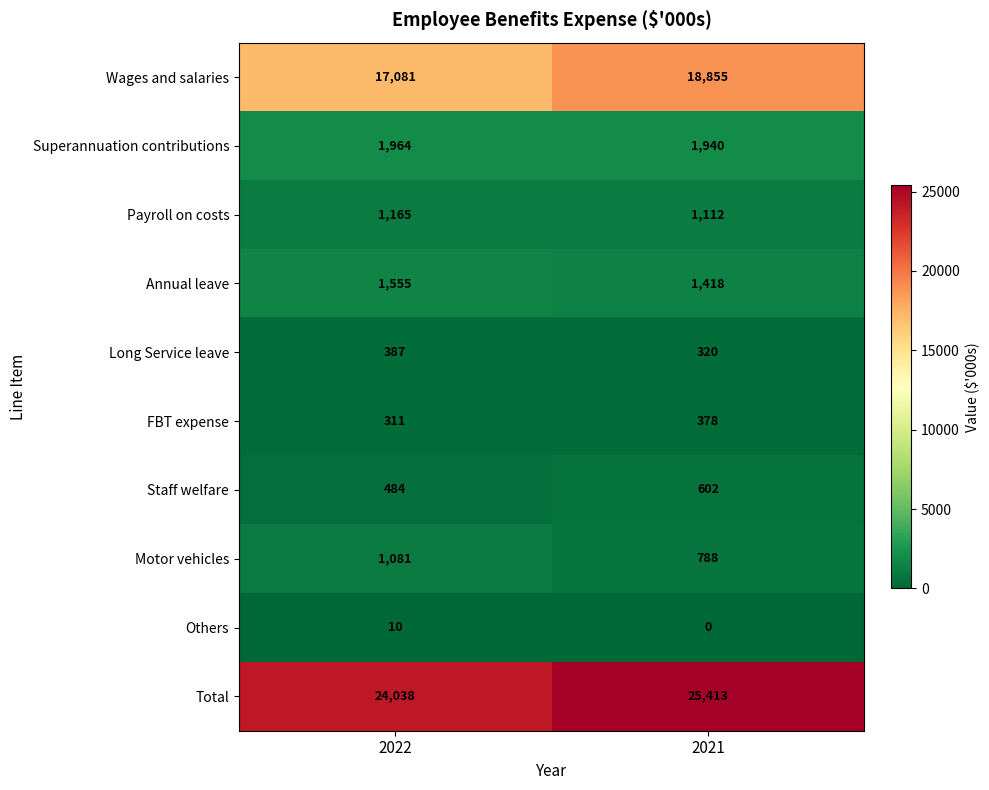

Which series has the largest range (max minus min)?

Wages and salaries